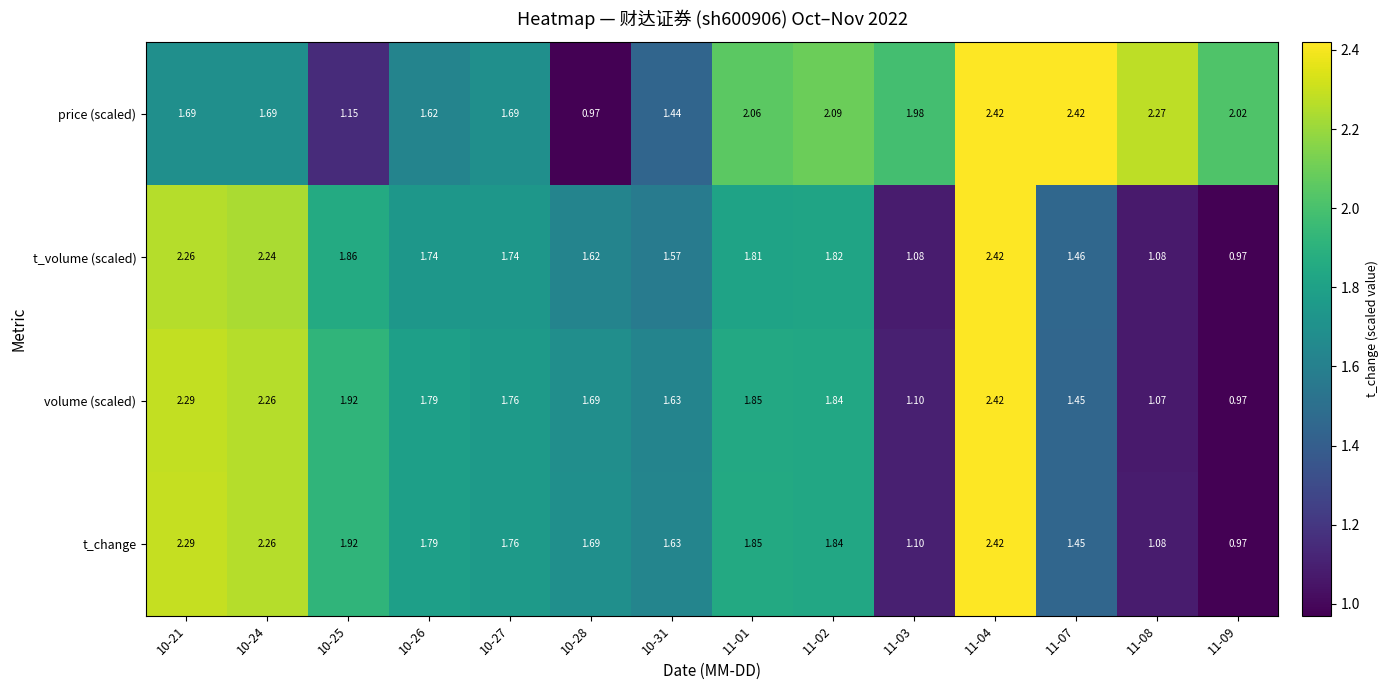

Is the value of volume (scaled) at 11-09 greater than the value of price (scaled) at 11-01?

No